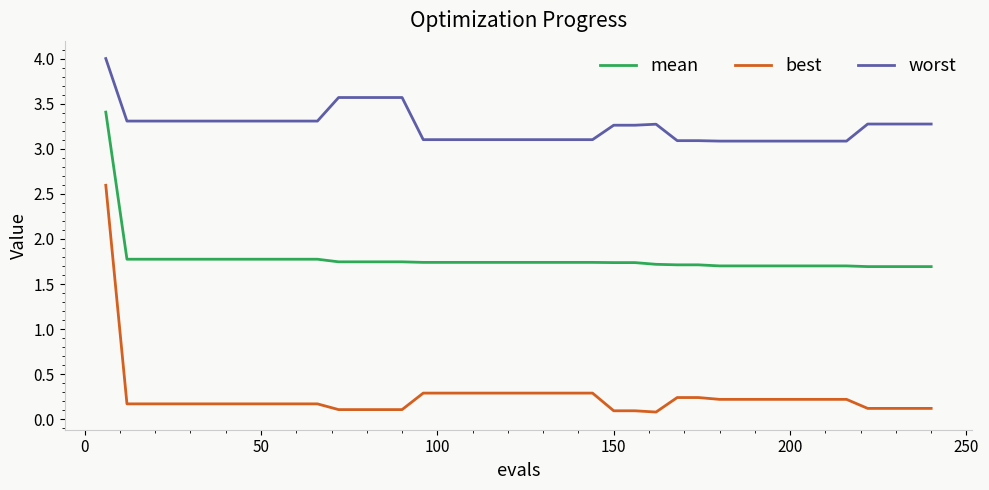

True or false: mean and worst cross at least once.

False